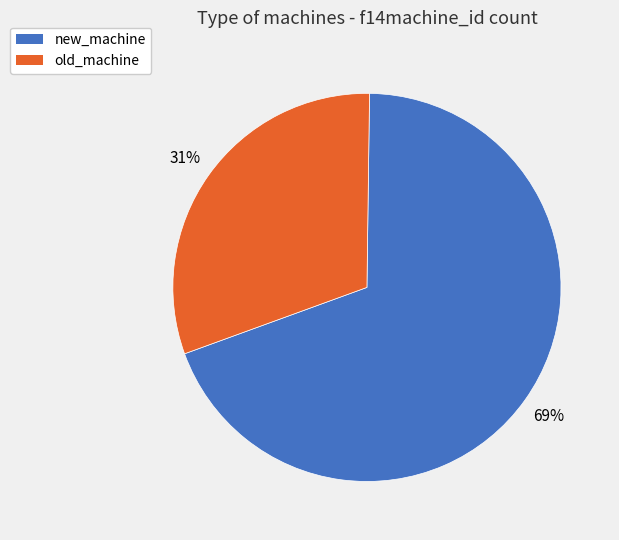

What percentage is the new_machine slice, to the nearest percent?

69%